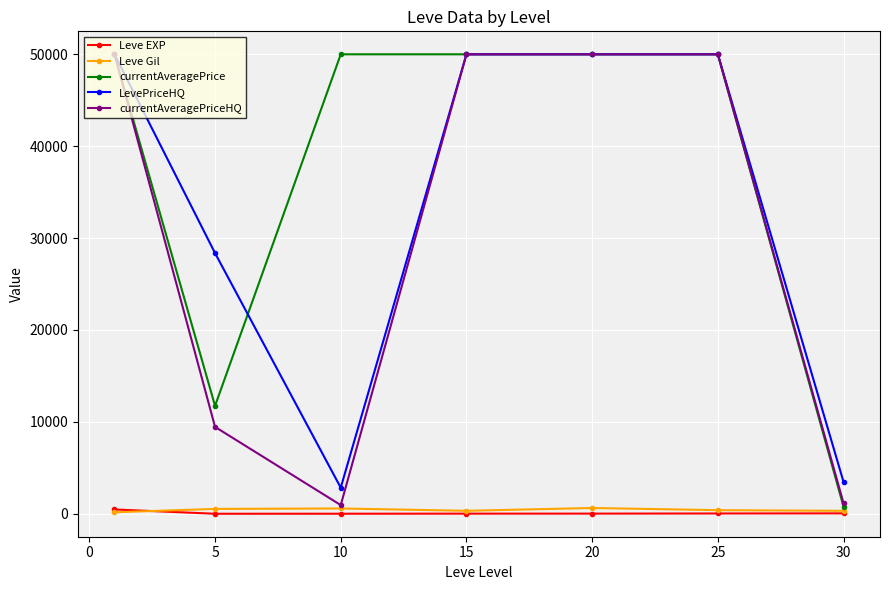

Which series has the largest total across all categories?

currentAveragePrice